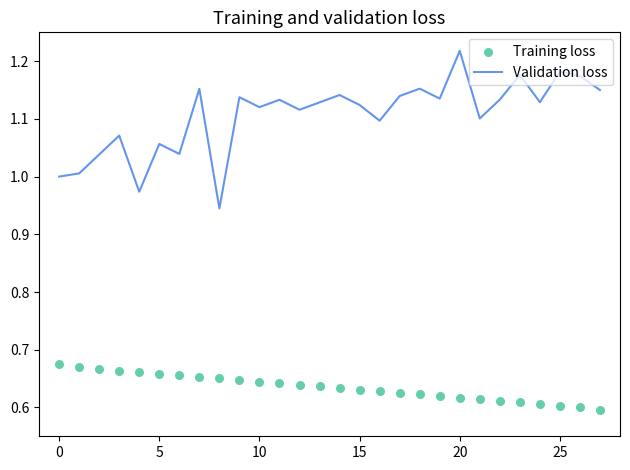

Which series contains the highest Y value?

Validation loss